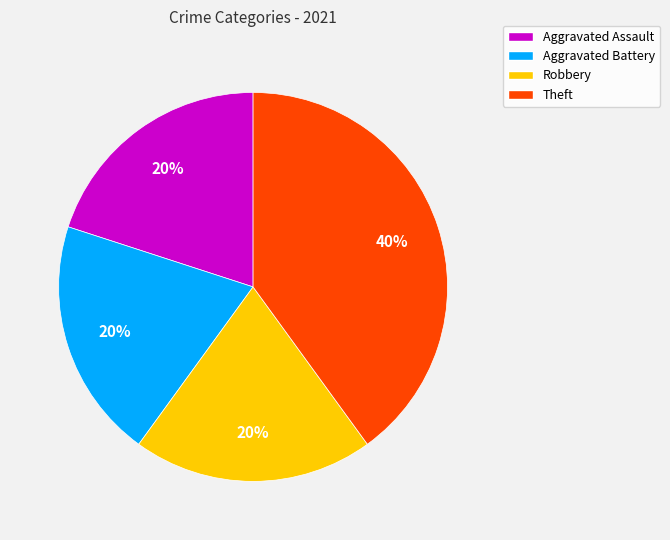

Does Aggravated Battery account for over 50% of the chart?

No